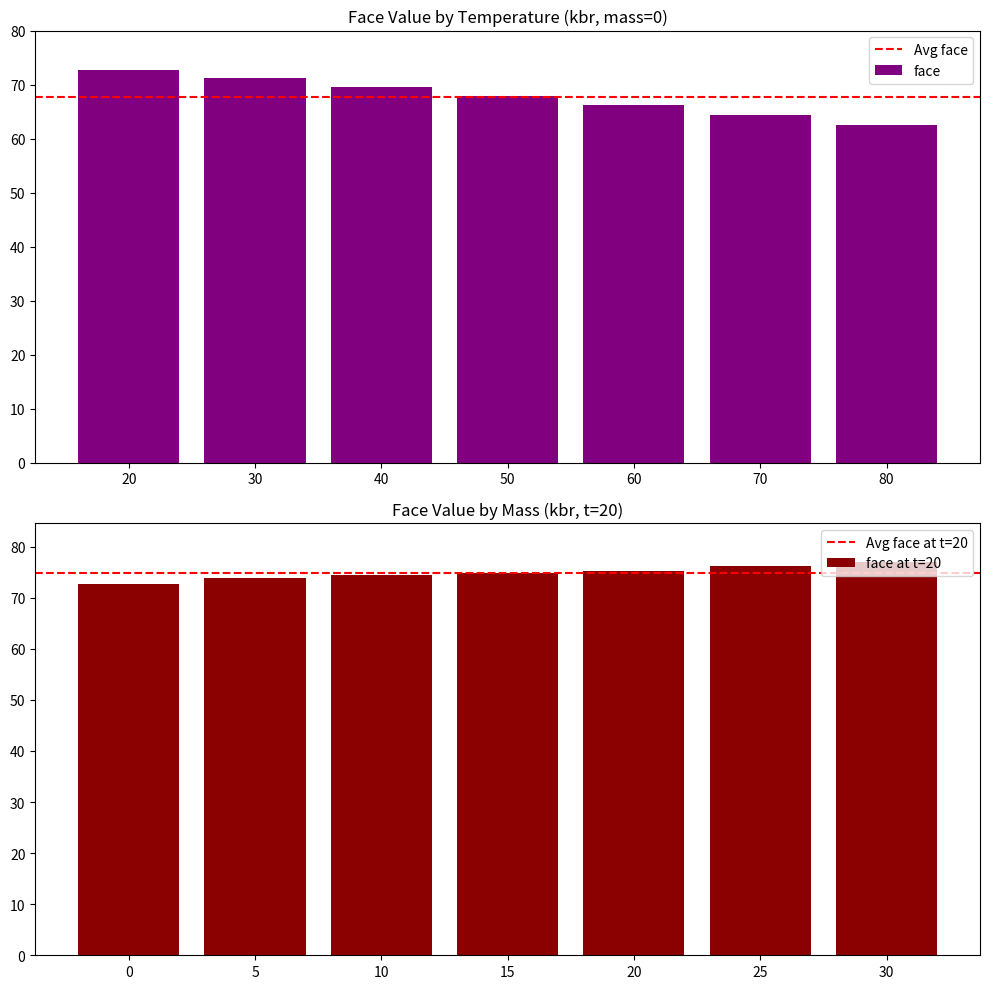

Count the number of data series in this chart.

2